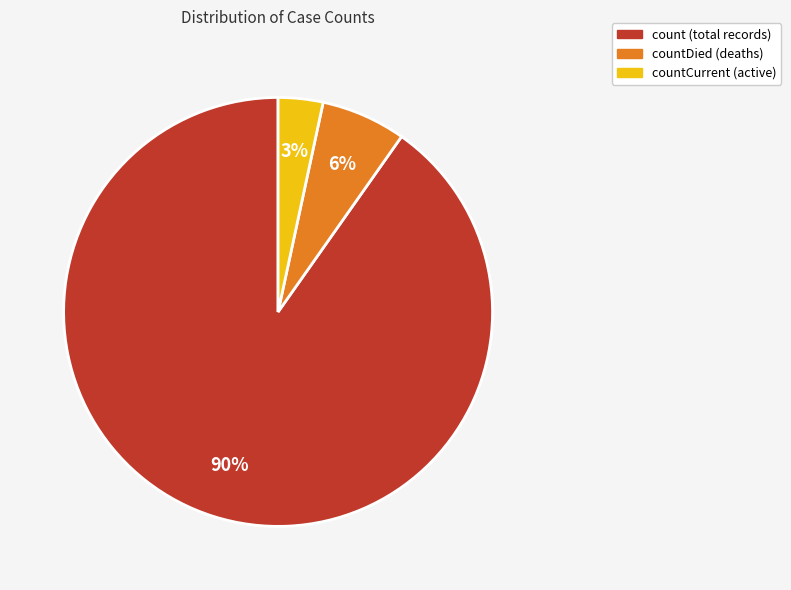

To the nearest percent, what is the average slice percentage?

33%